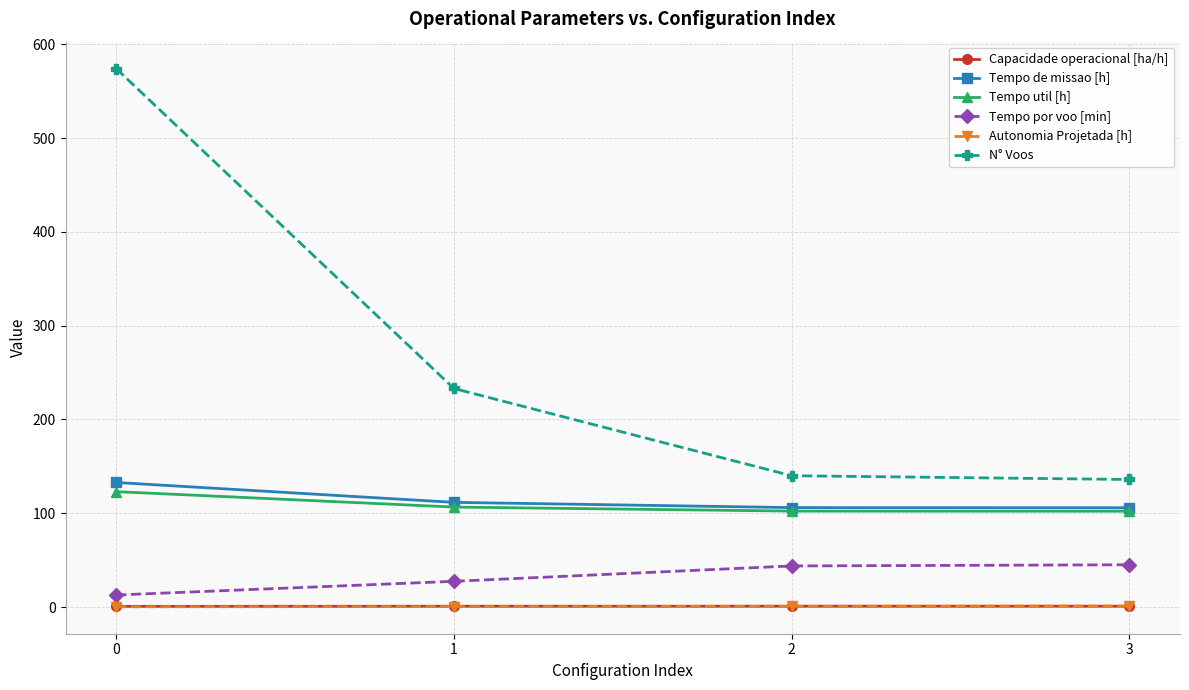

Which series has the widest spread of values?

N° Voos